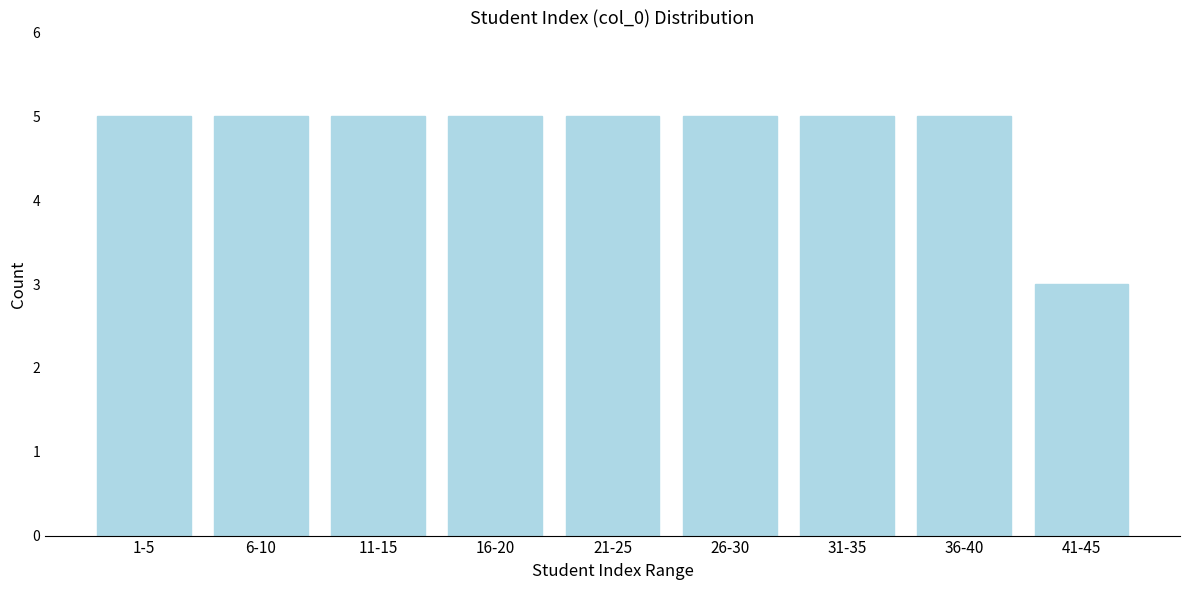

Reading left to right, extract all data points from this chart.

1-5=5	6-10=5	11-15=5	16-20=5	21-25=5	26-30=5	31-35=5	36-40=5	41-45=3